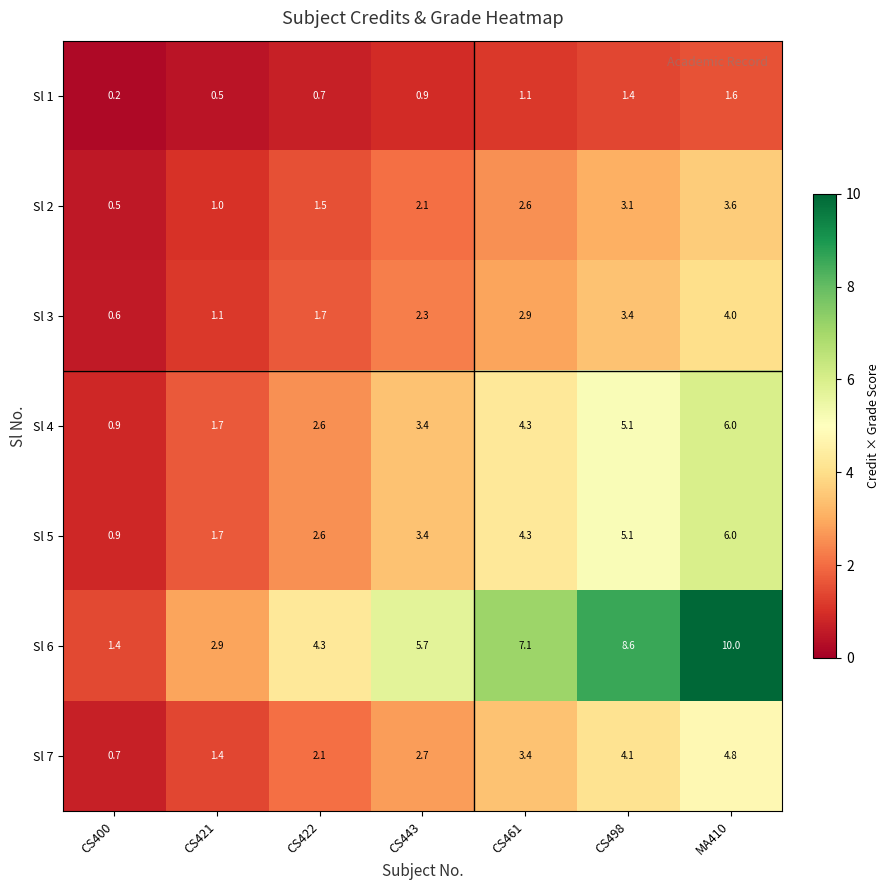

Where is Sl 6 nearest to the value 5?

CS422